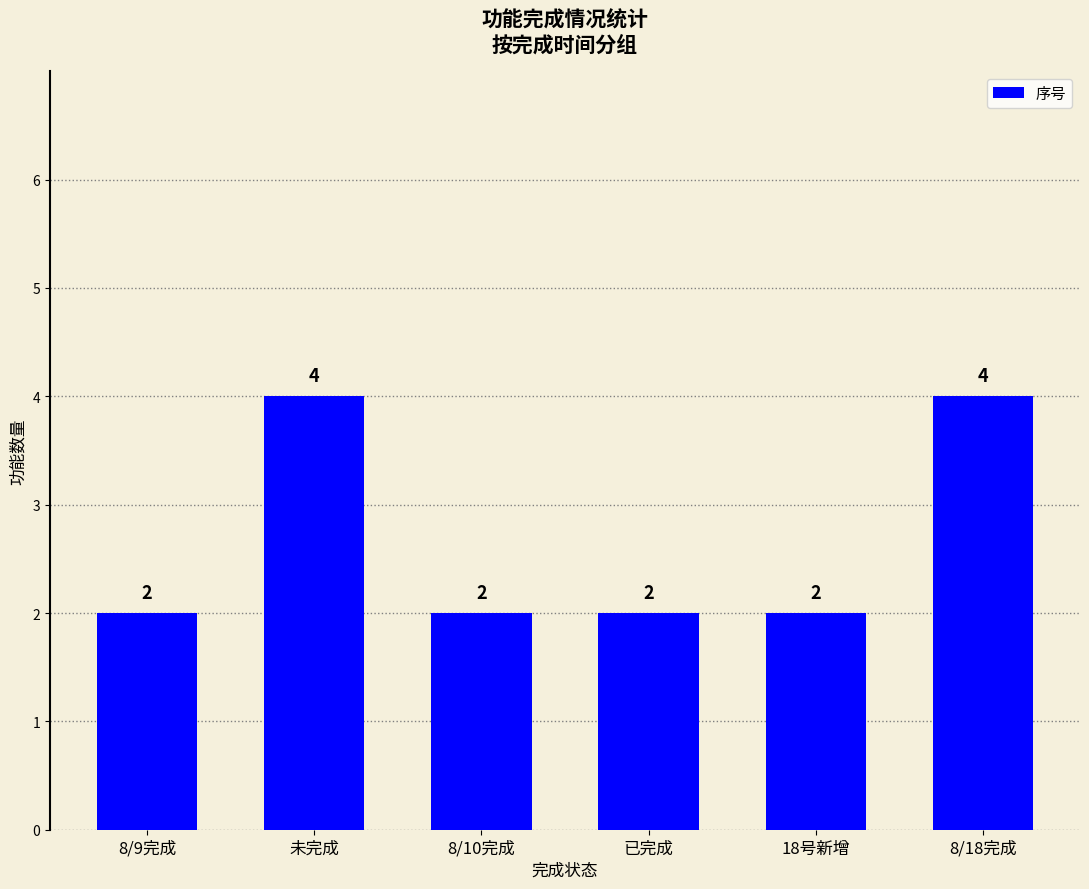

Reading right to left, transcribe all the data shown in this chart.

4	2	2	2	4	2